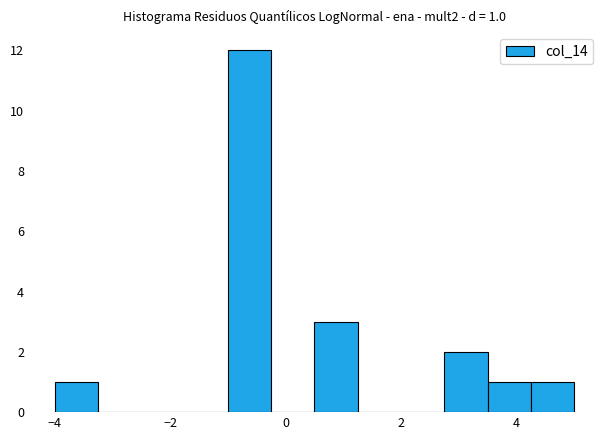

Read against the x-axis, roughly where is the centre of the tallest bar?

-0.6